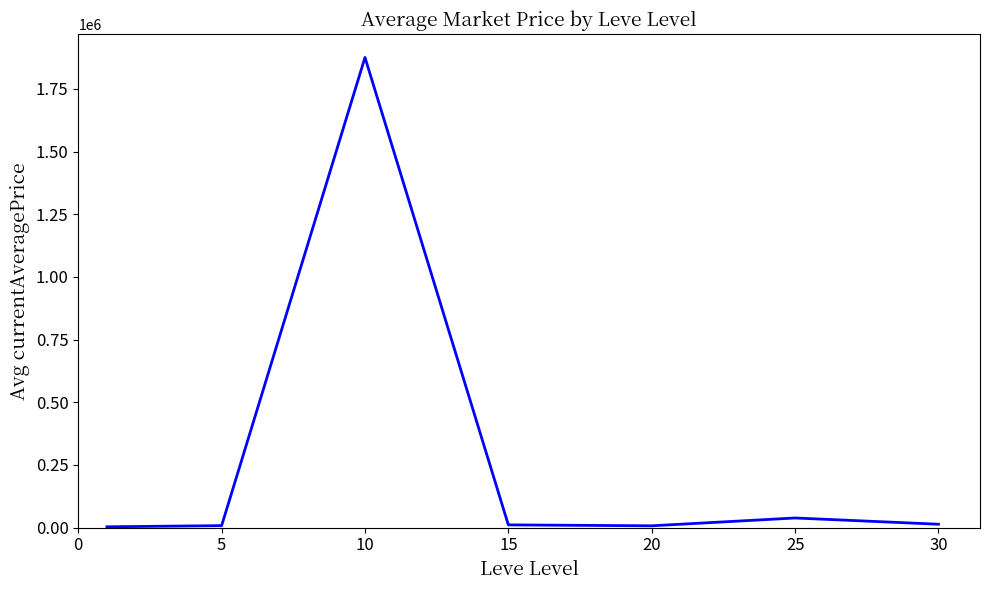

What is the difference between the maximum and second lowest values?

1867916